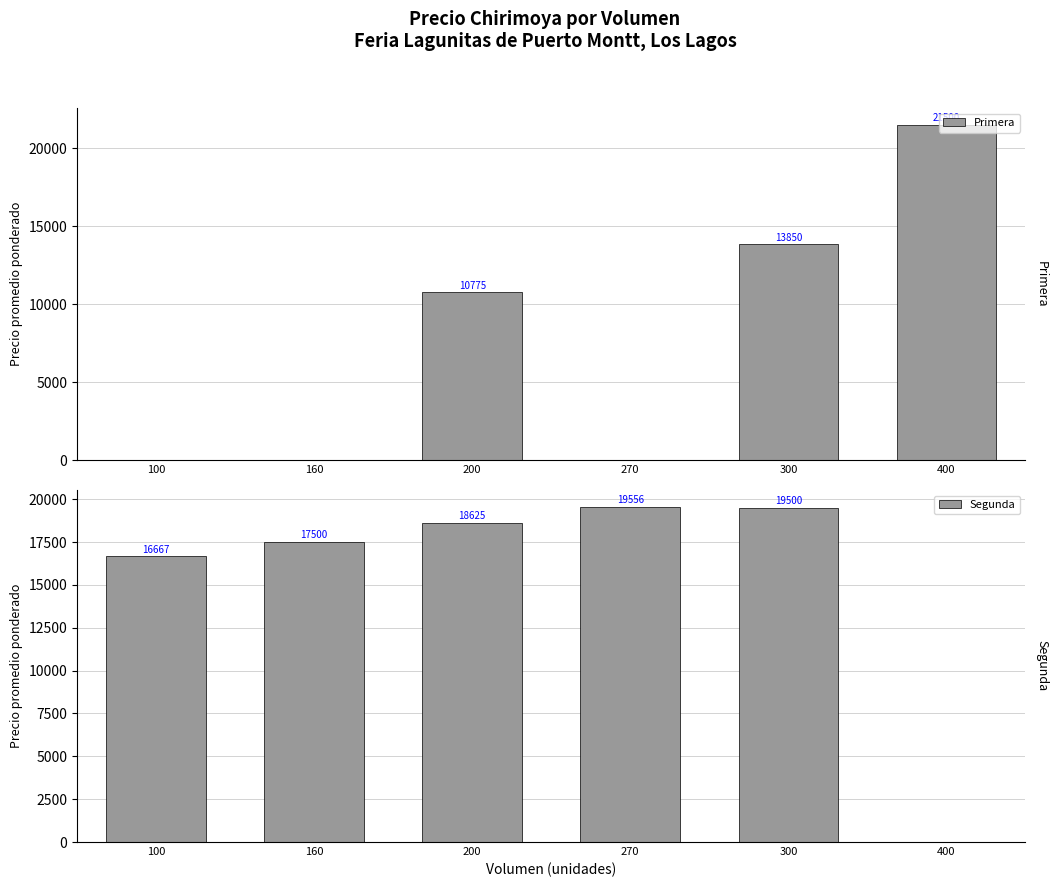

The value of Segunda at 200 is 7369.9. True or false?

False